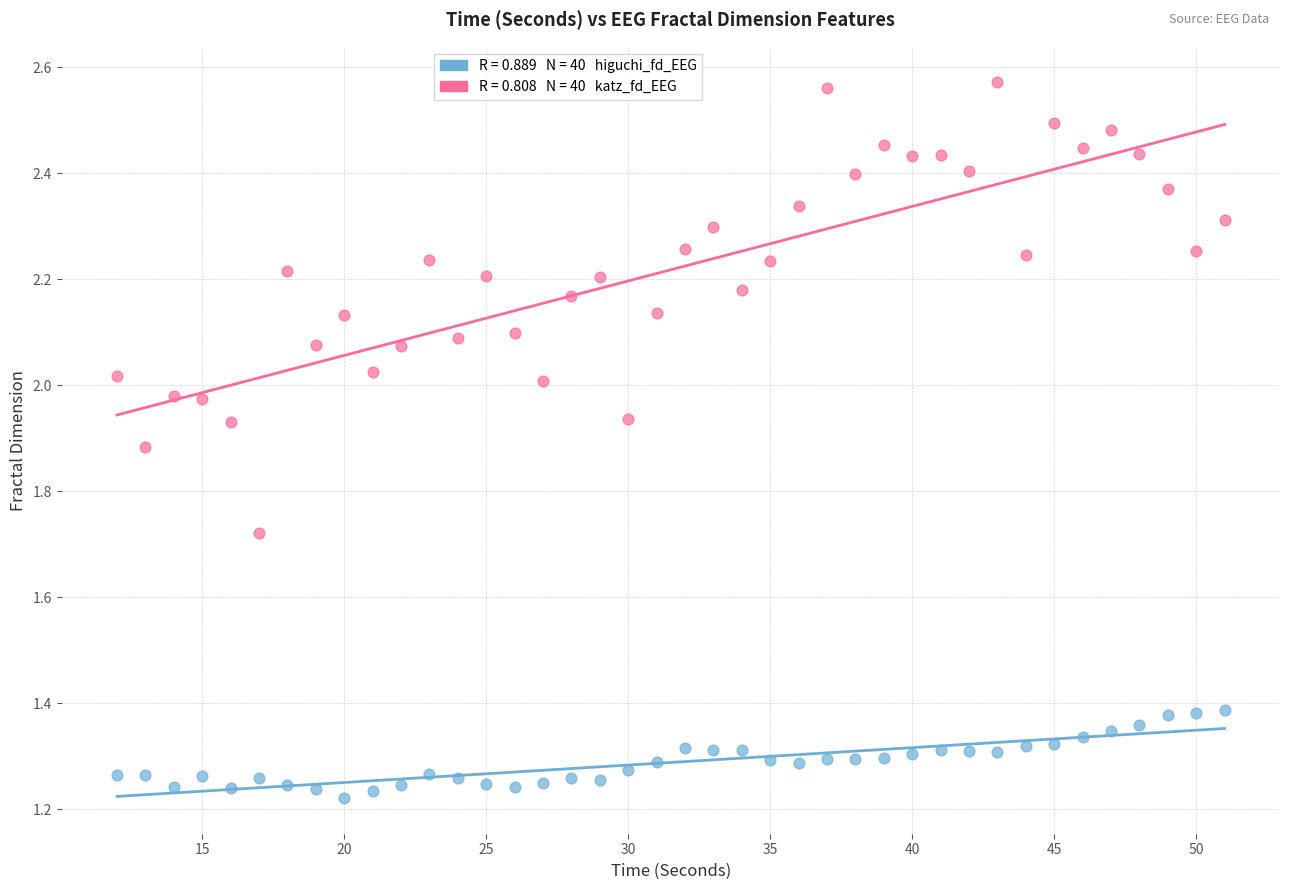

Across all data points, what is the range of X values (max minus min)?

39.0